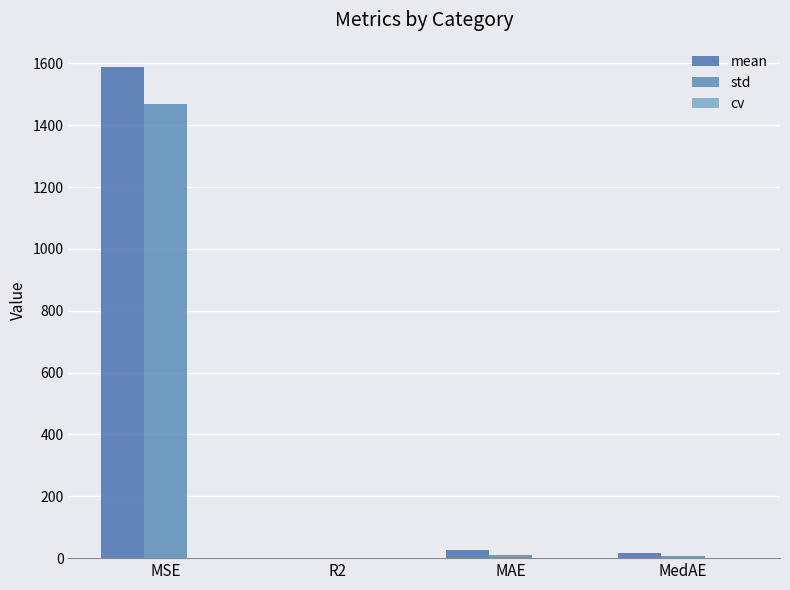

How many distinct data groups are displayed?

3